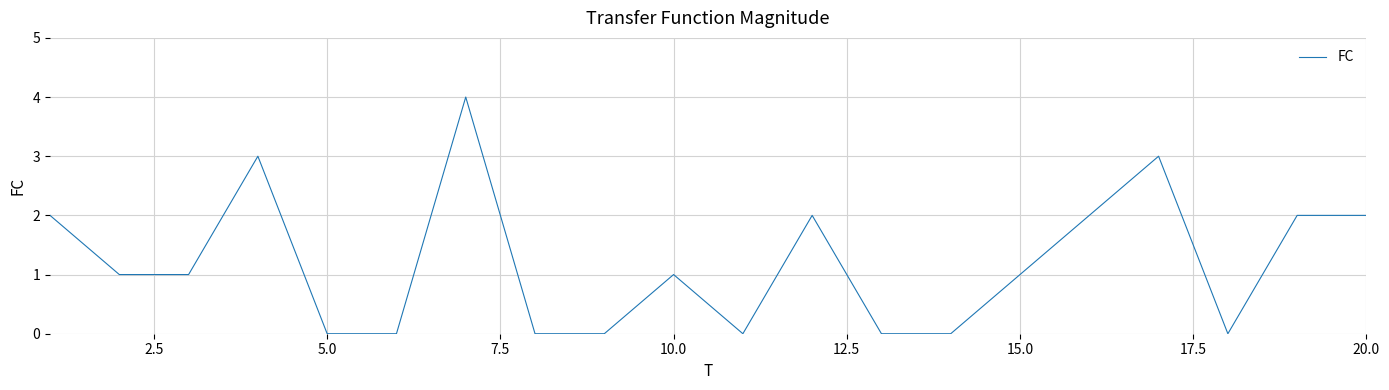

What is the maximum value shown in the chart?

4